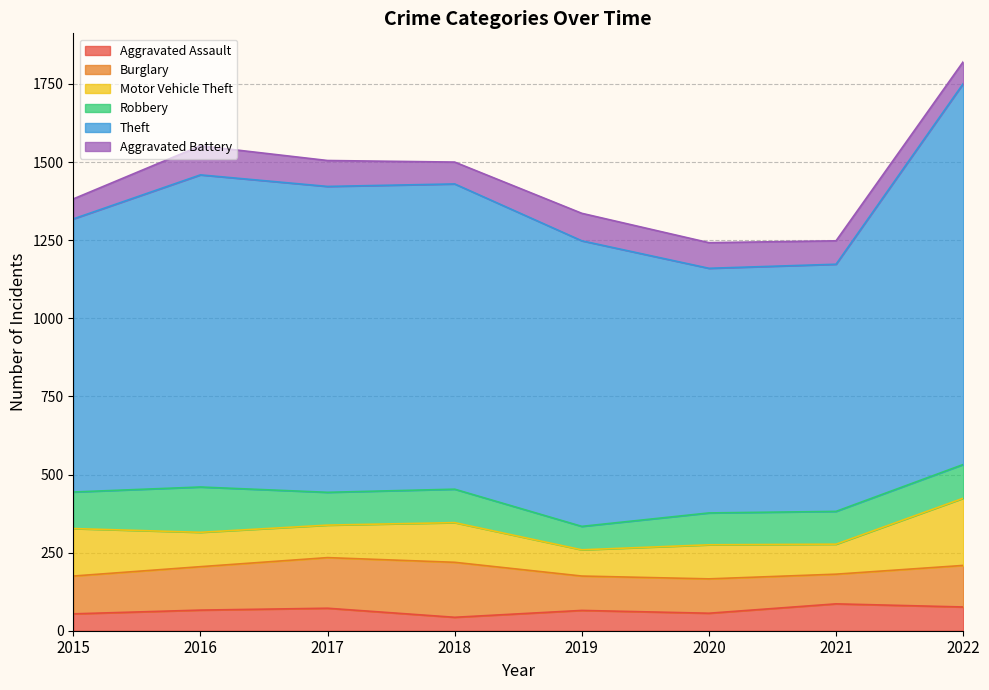

True or false: Robbery has more than 0 interior local peaks.

True